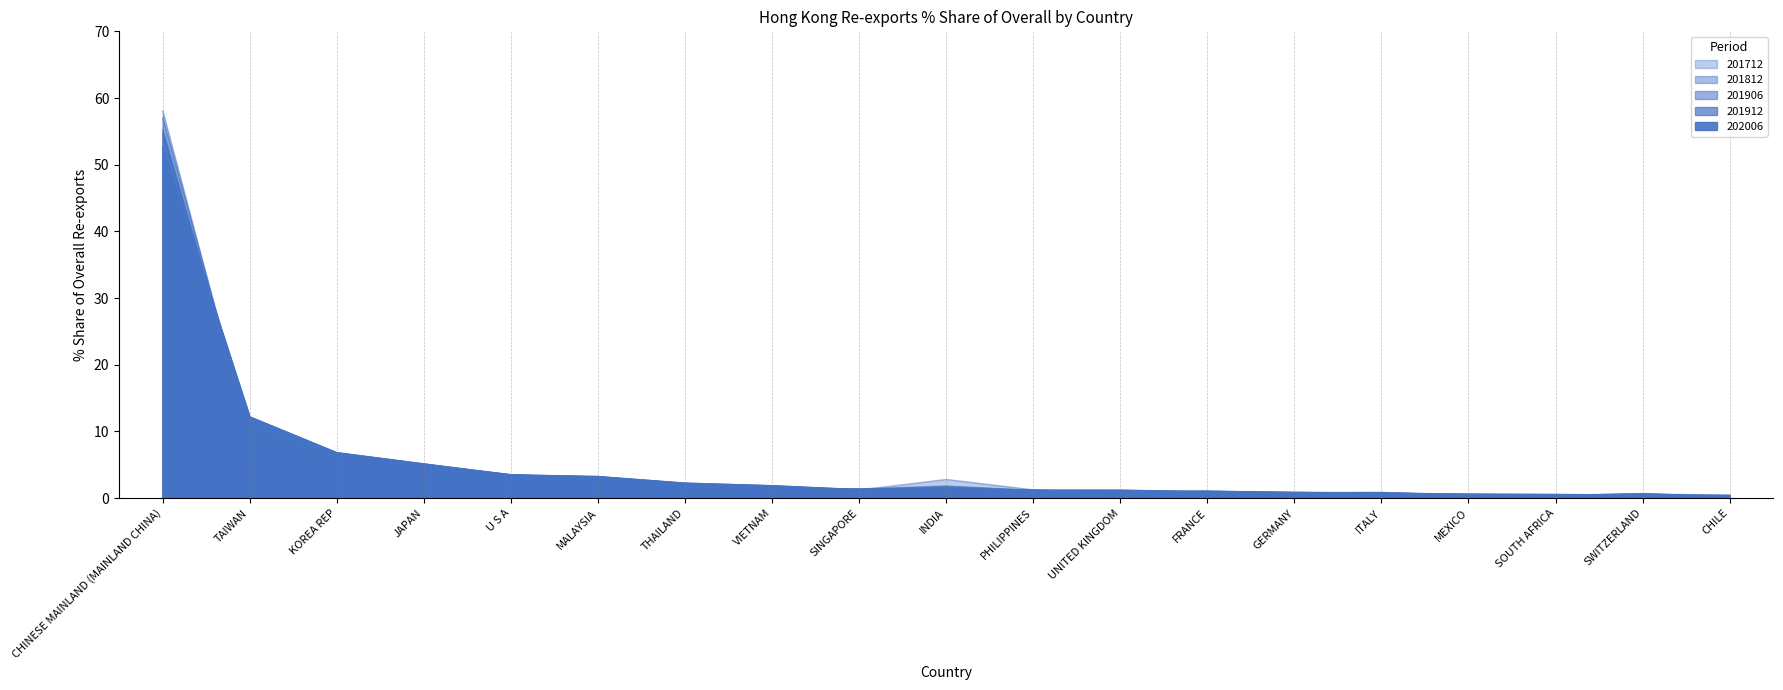

Does the chart display data point markers on the line(s)?

No